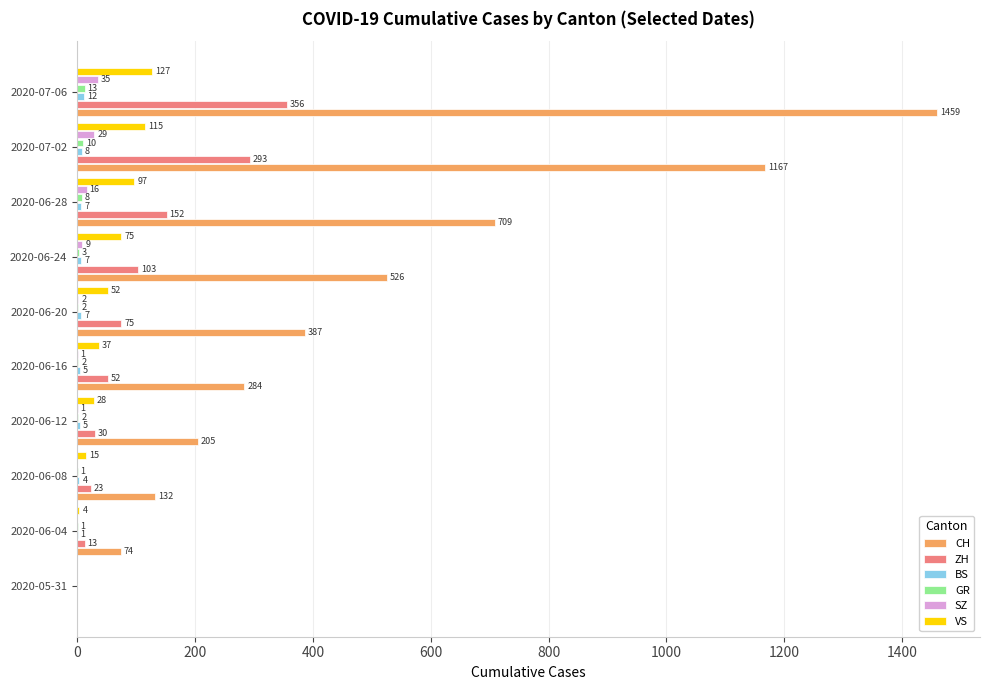

Count the number of categories in the chart.

10